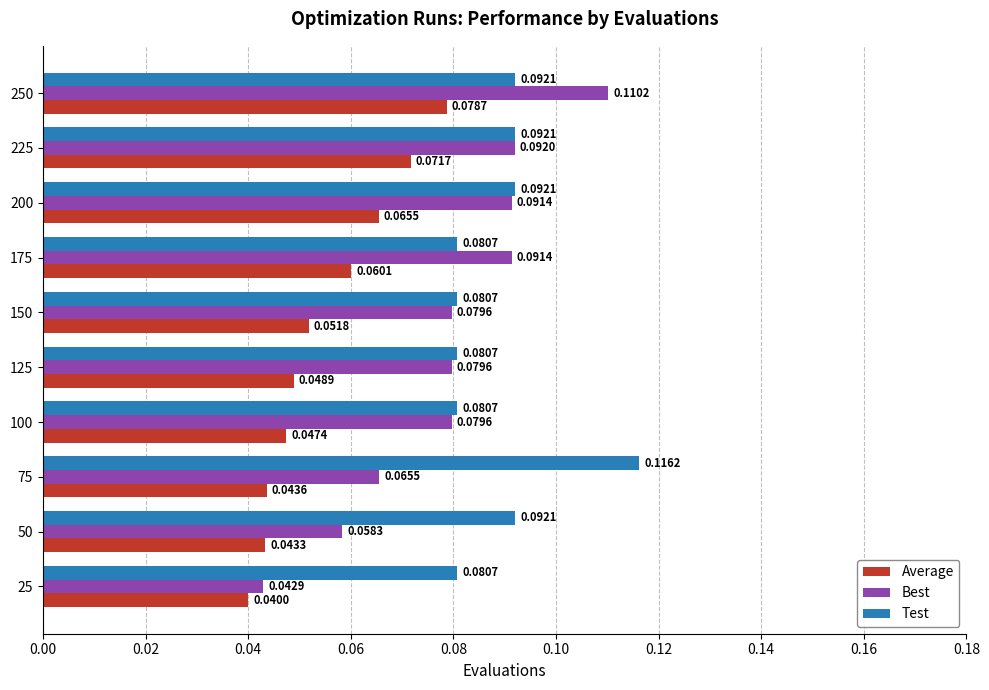

Which label corresponds to the largest value in the chart?

75